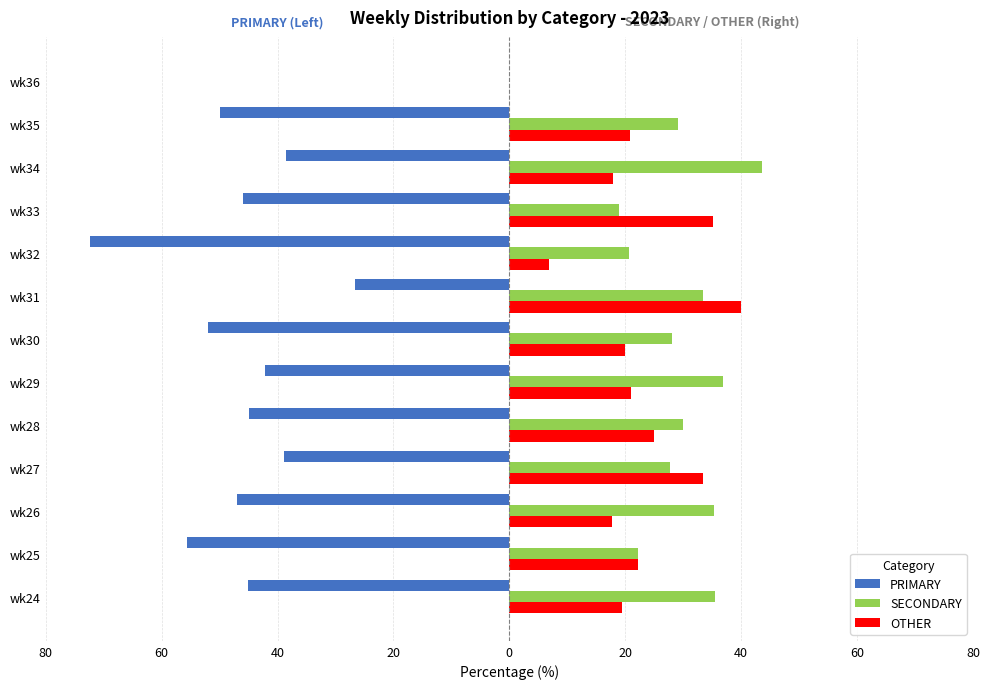

What are all the series names shown in the legend?

PRIMARY, SECONDARY, OTHER